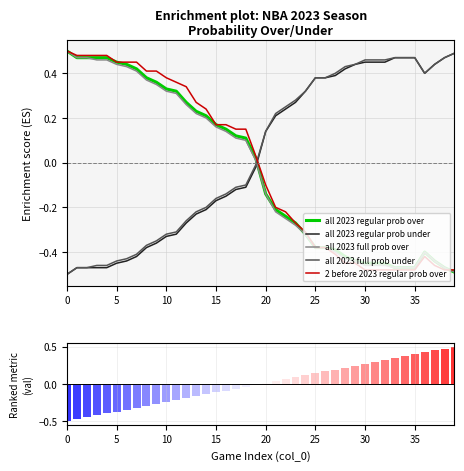

Is it true that all 2023 full prob over equals 0.1 at 15?

False